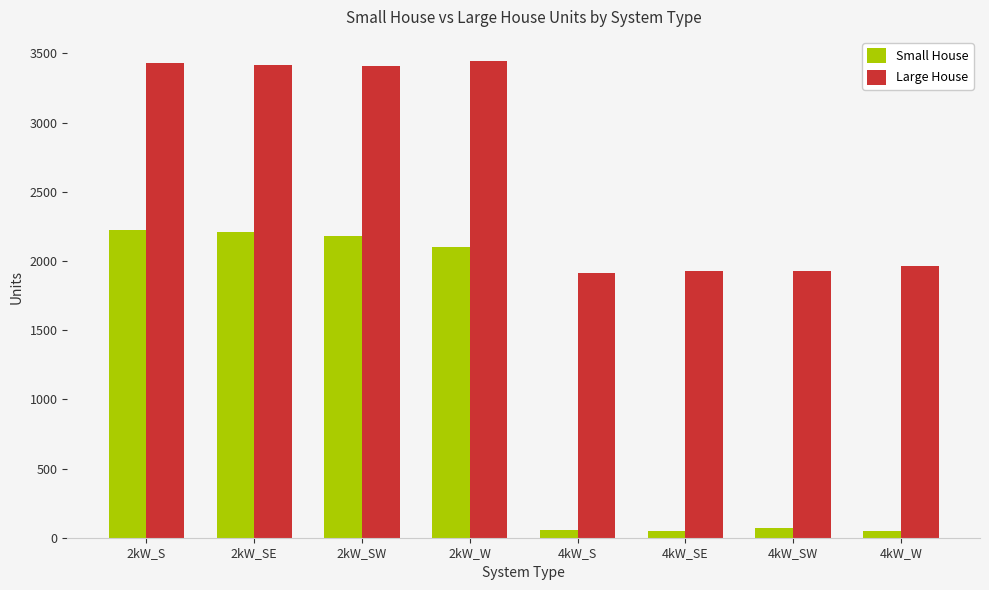

The value of Small House at 2kW_SE is 3658. True or false?

False